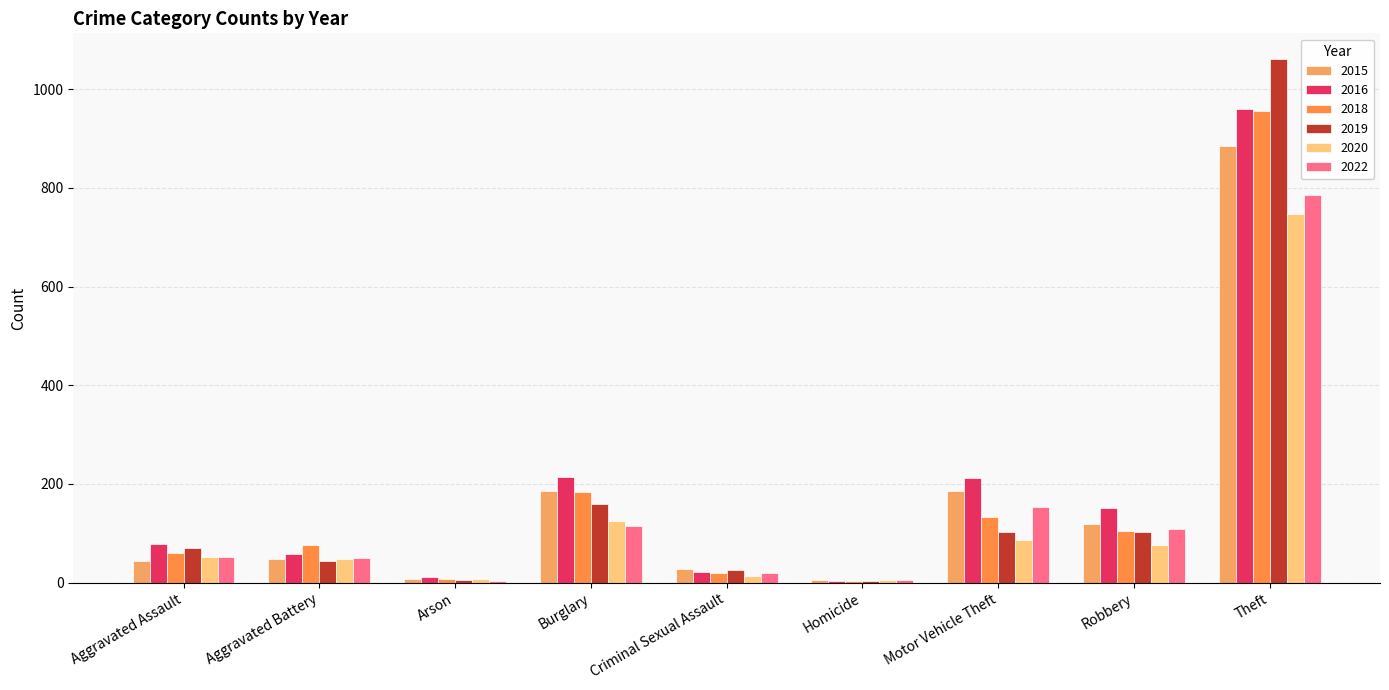

Rank the series by their maximum value, from lowest to highest.

2020, 2022, 2015, 2018, 2016, 2019